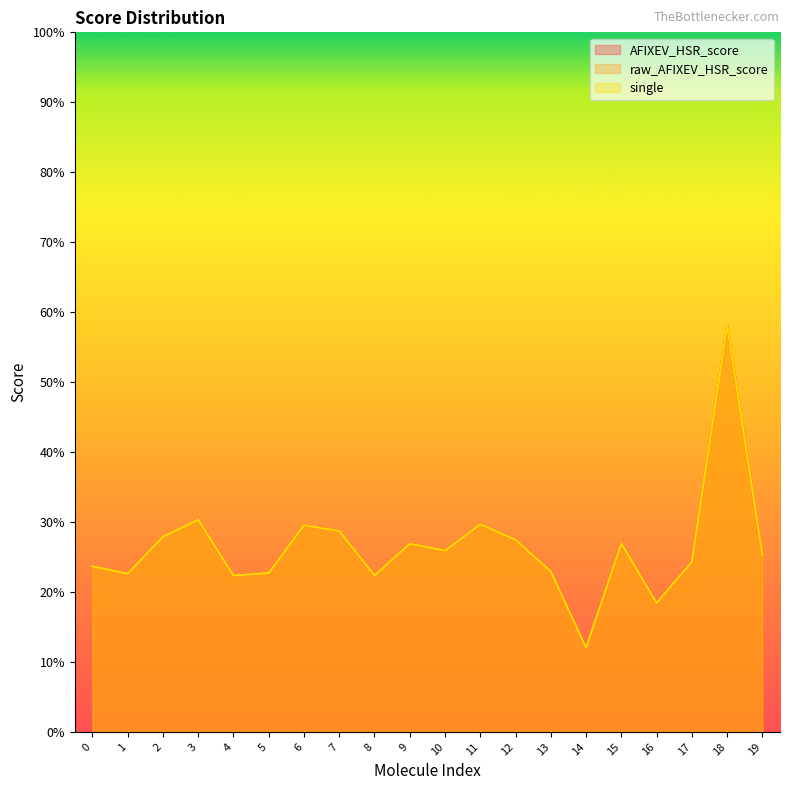

At which category does AFIXEV_HSR_score reach its first local valley?

1